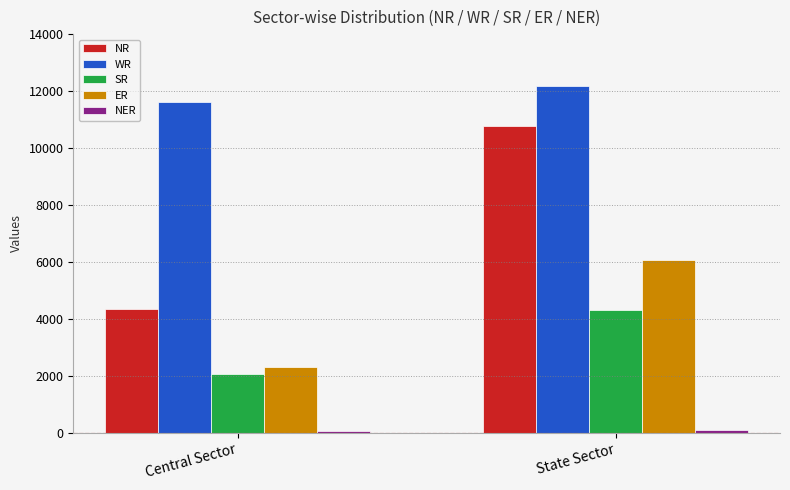

What is the highest value of the WR series?

12162